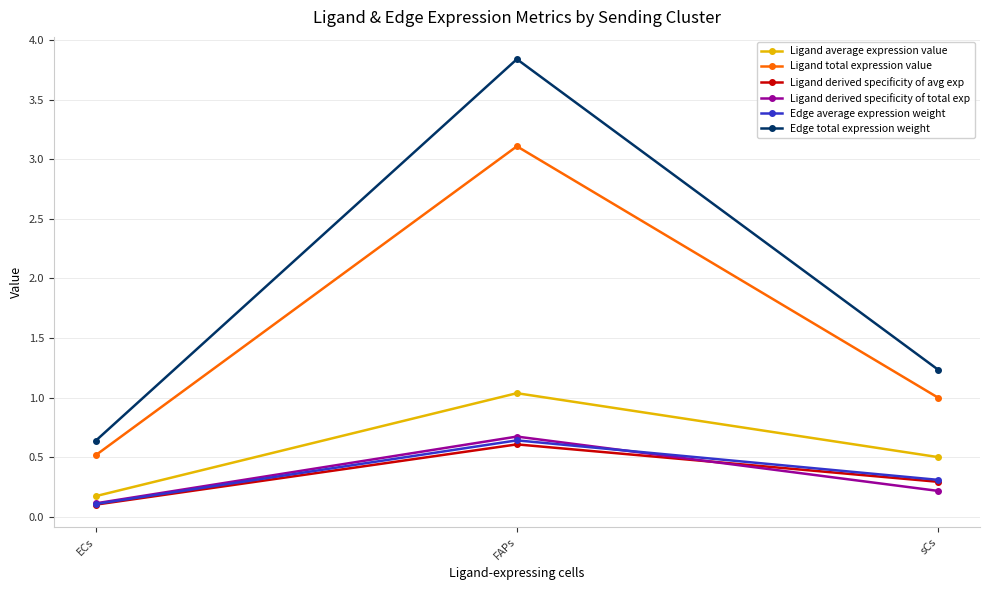

What is the lowest value of the Edge total expression weight series?

0.6